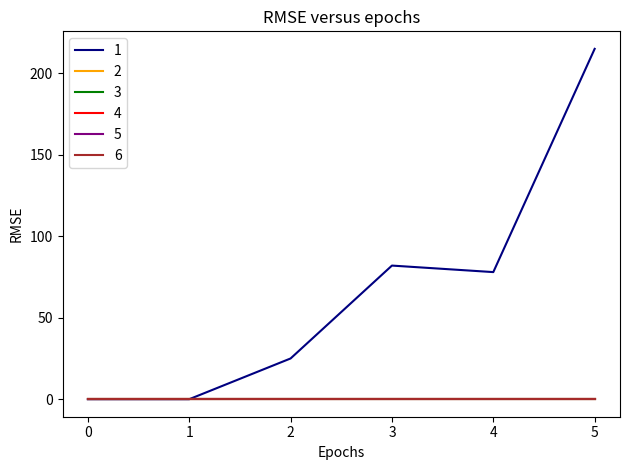

Does the chart display data point markers on the line(s)?

No